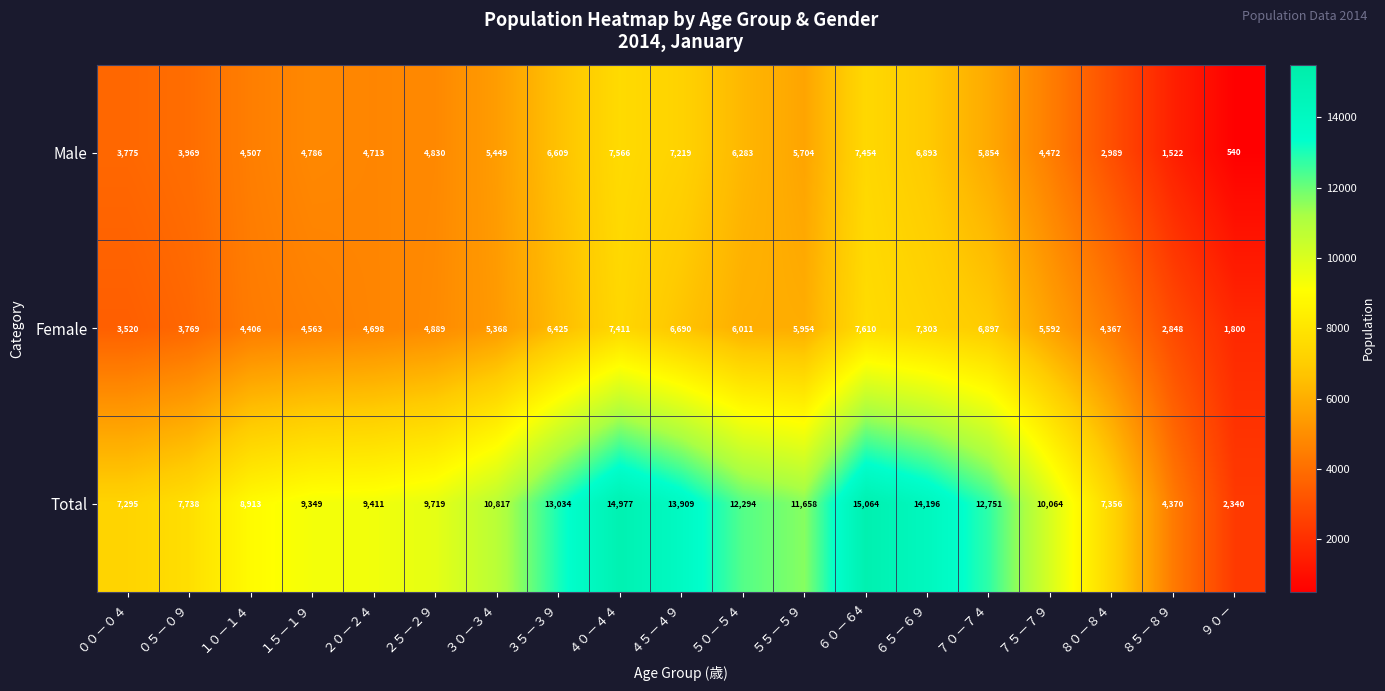

Where is Female nearest to the value 4705?

２０－２４